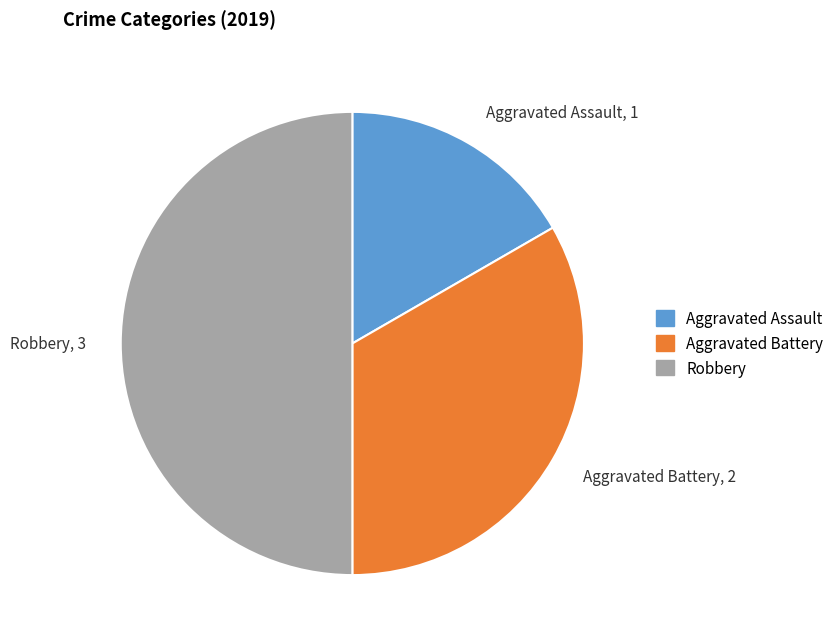

Combined, do Aggravated Assault, 1 and Robbery, 3 account for over 50%?

Yes